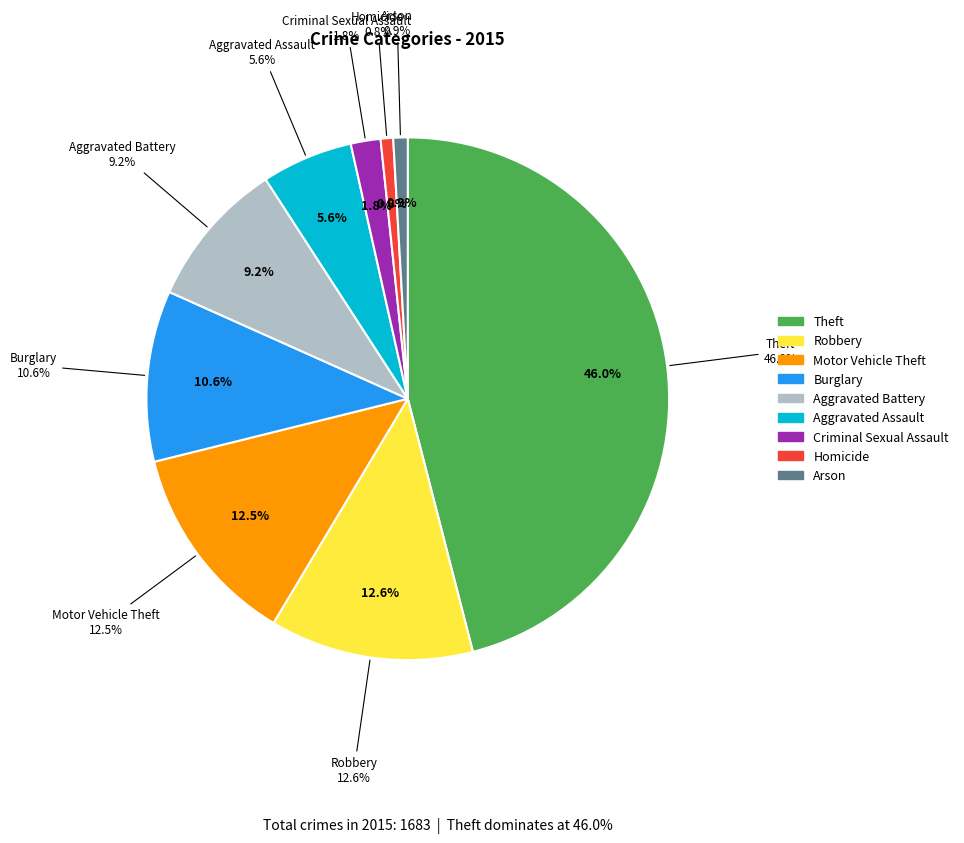

Which slice is the largest?

Theft